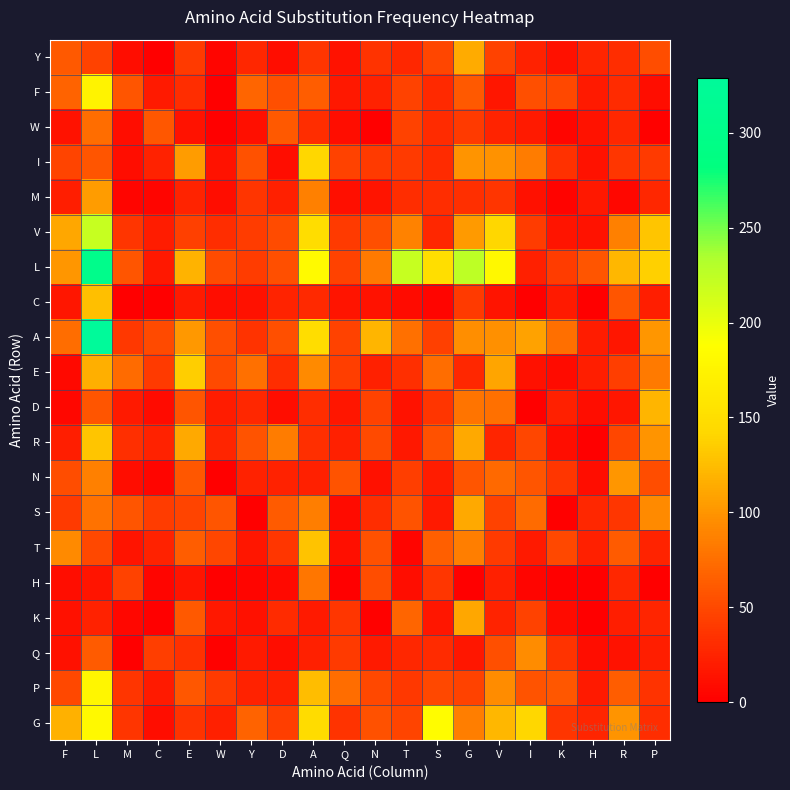

Which series changed the most between F and G?

L